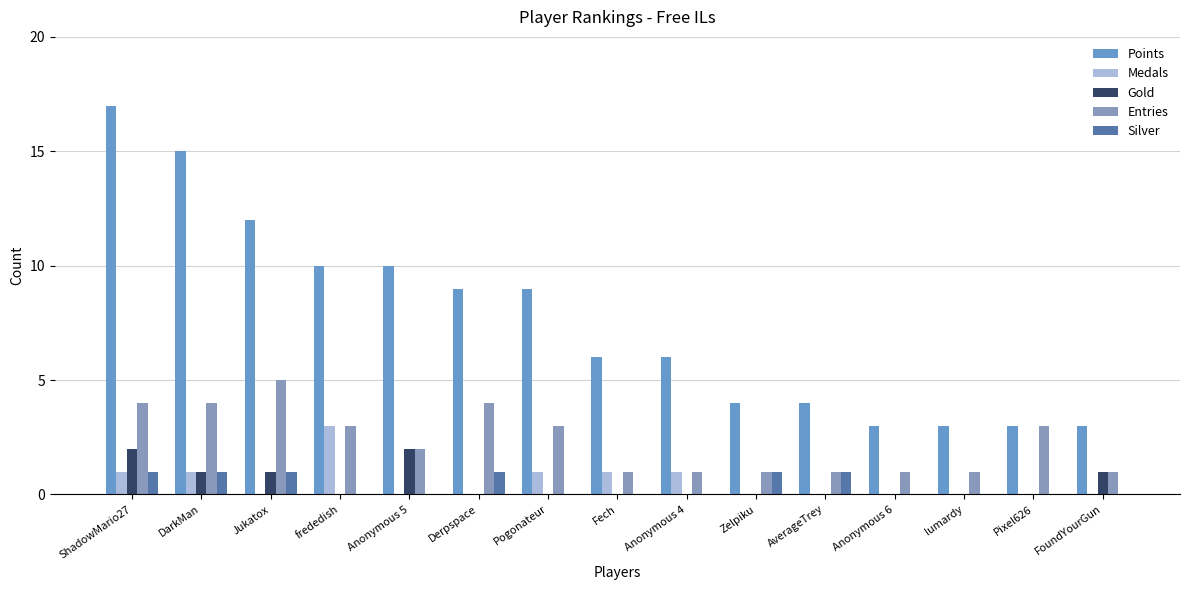

Which series has the largest total across all categories?

Points